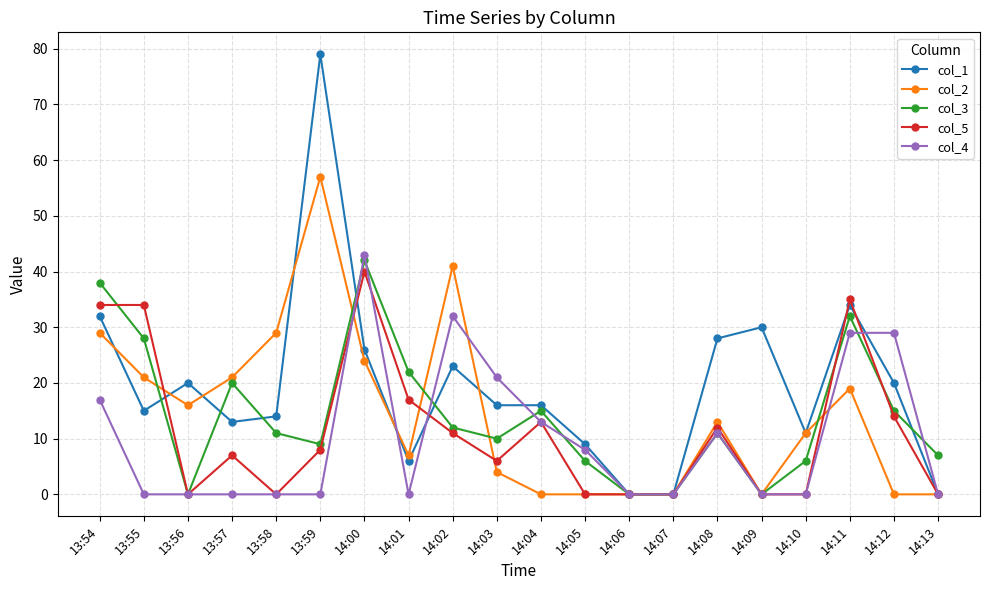

What is the spread (max minus min) of values at 14:05?

9